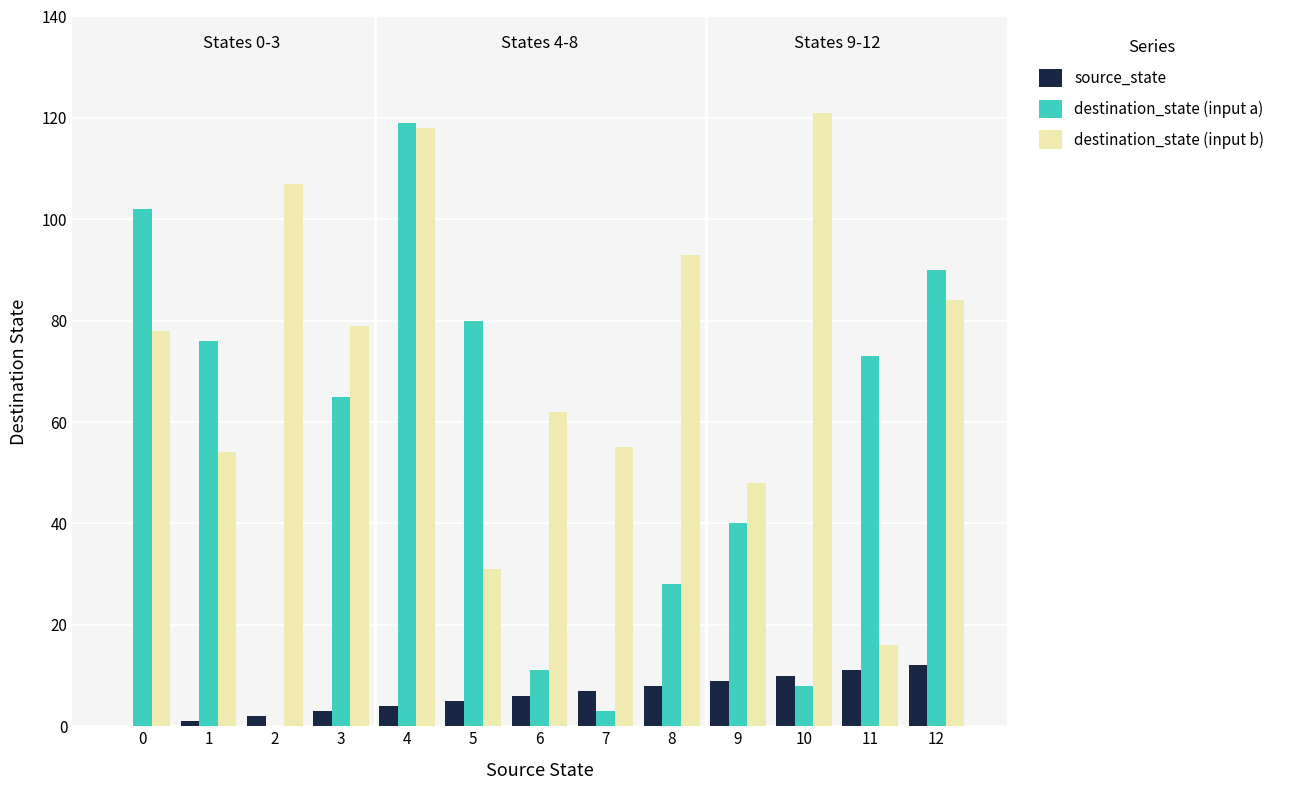

What is the sum of all destination_state (input b) values?

946